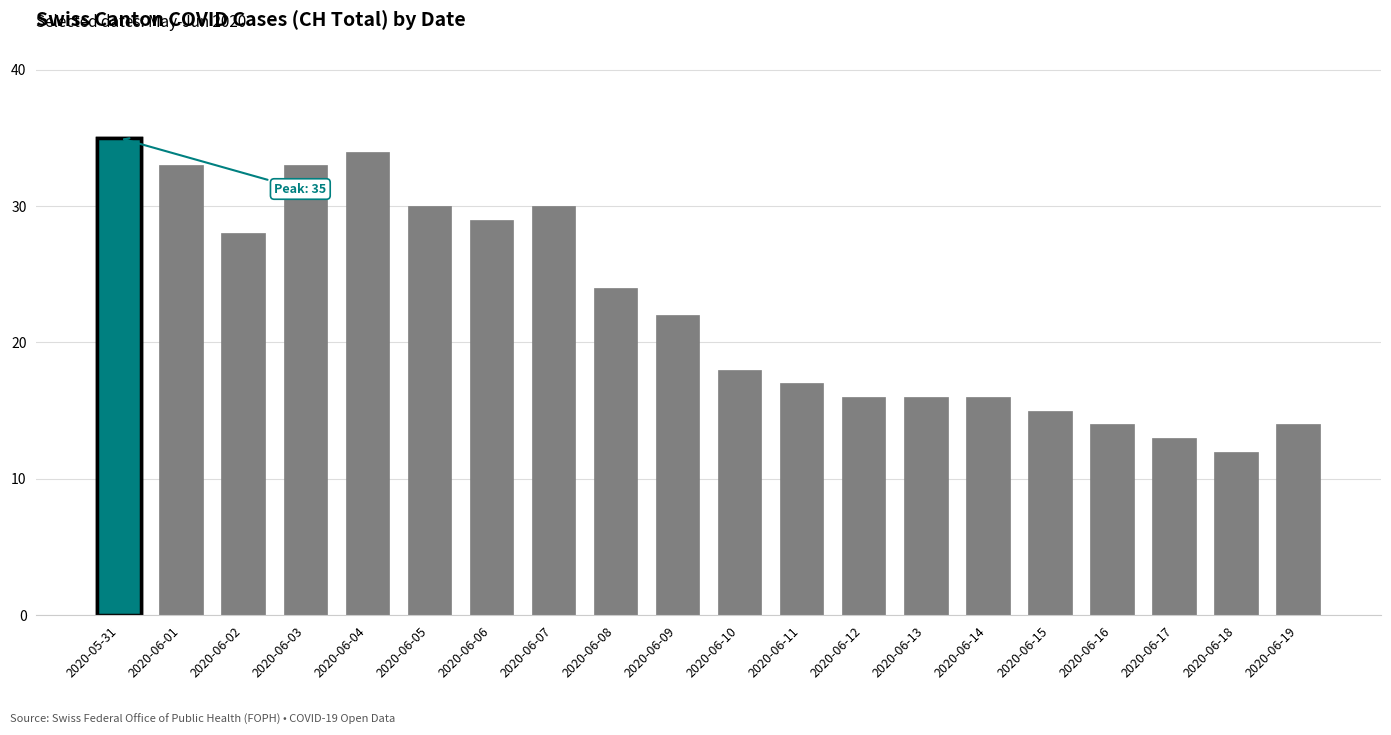

Rank the categories by value from lowest to highest.

2020-06-18, 2020-06-17, 2020-06-16, 2020-06-19, 2020-06-15, 2020-06-12, 2020-06-13, 2020-06-14, 2020-06-11, 2020-06-10, 2020-06-09, 2020-06-08, 2020-06-02, 2020-06-06, 2020-06-05, 2020-06-07, 2020-06-01, 2020-06-03, 2020-06-04, 2020-05-31